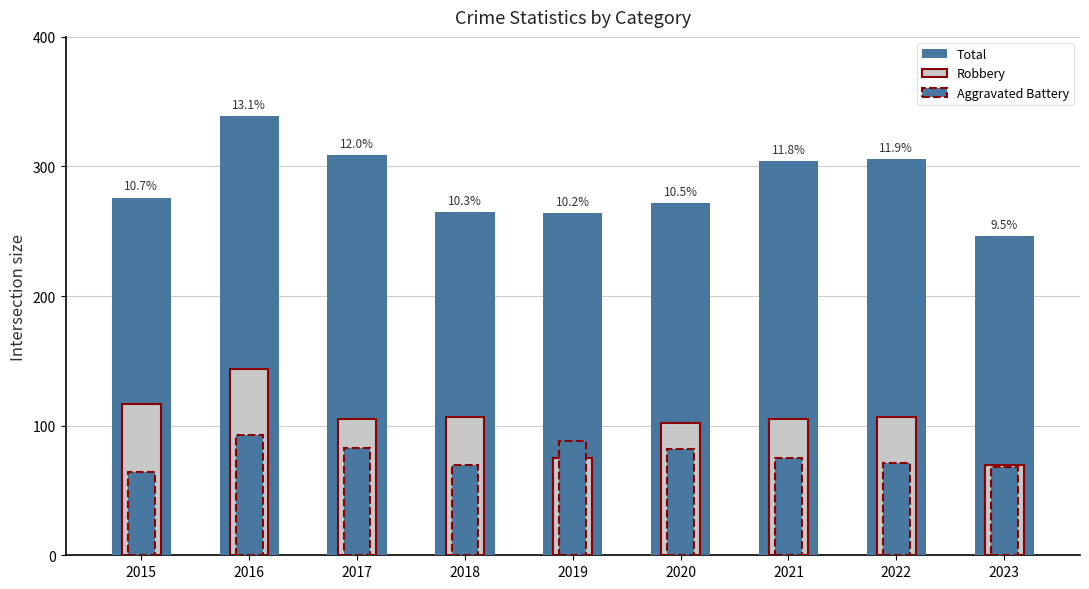

List the series in order of their peak value, lowest first.

Aggravated Battery, Robbery, Total